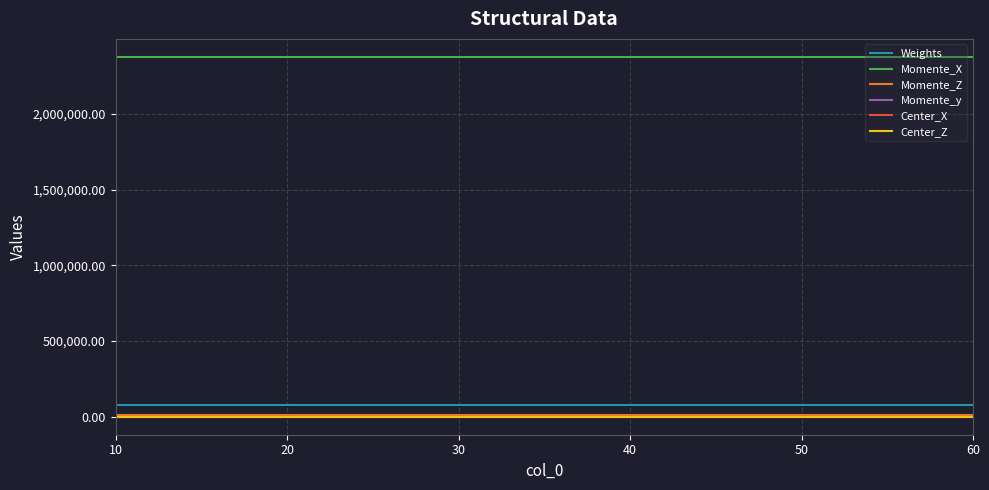

What is the greatest value displayed?

2376036.6